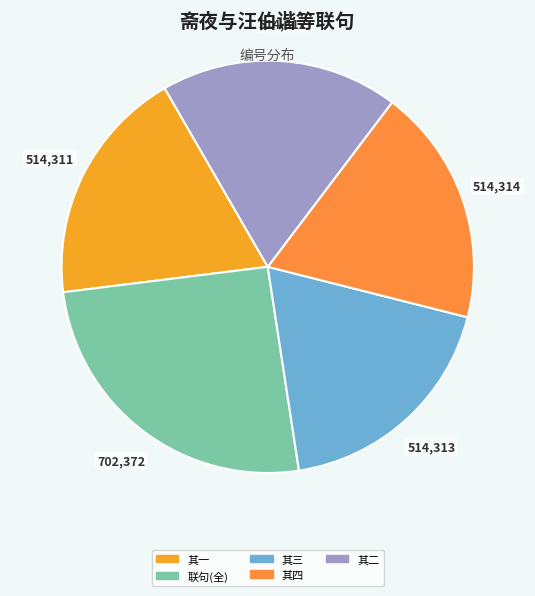

Count the number of slices in the pie.

5